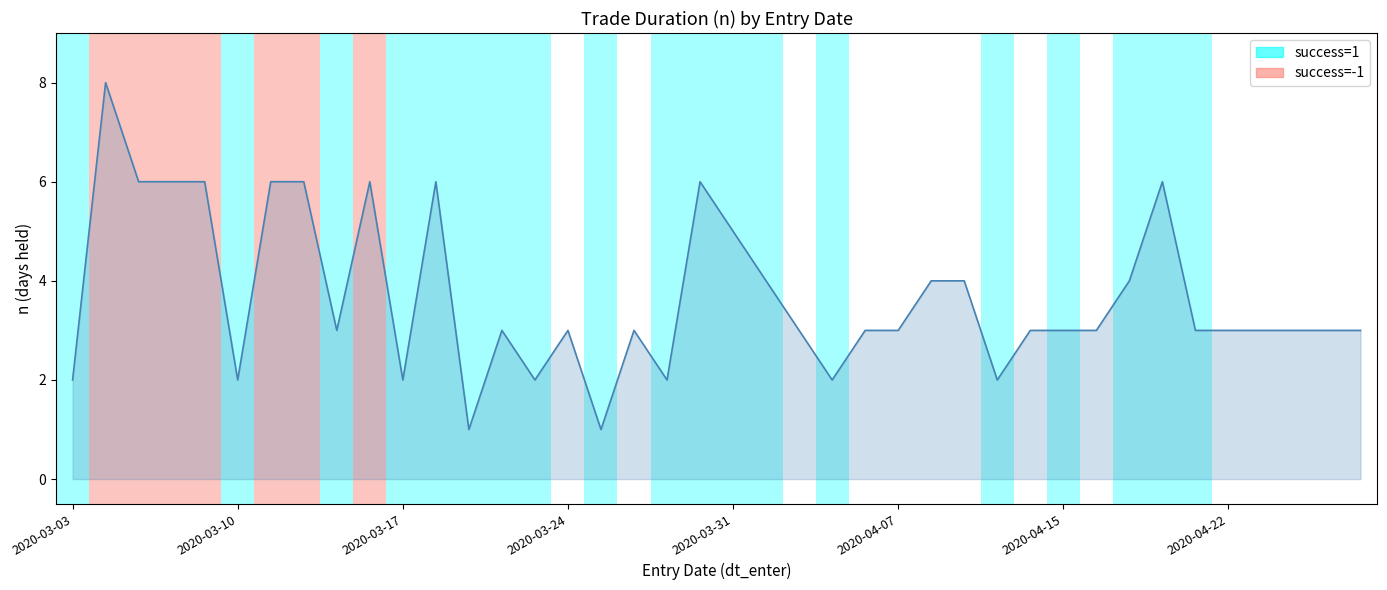

Reading left to right, what are all the values shown in this chart?

2	8	6	6	6	2	6	6	3	6	2	6	1	3	2	3	1	3	2	6	5	4	3	2	3	3	4	4	2	3	3	3	4	6	3	3	3	3	3	3